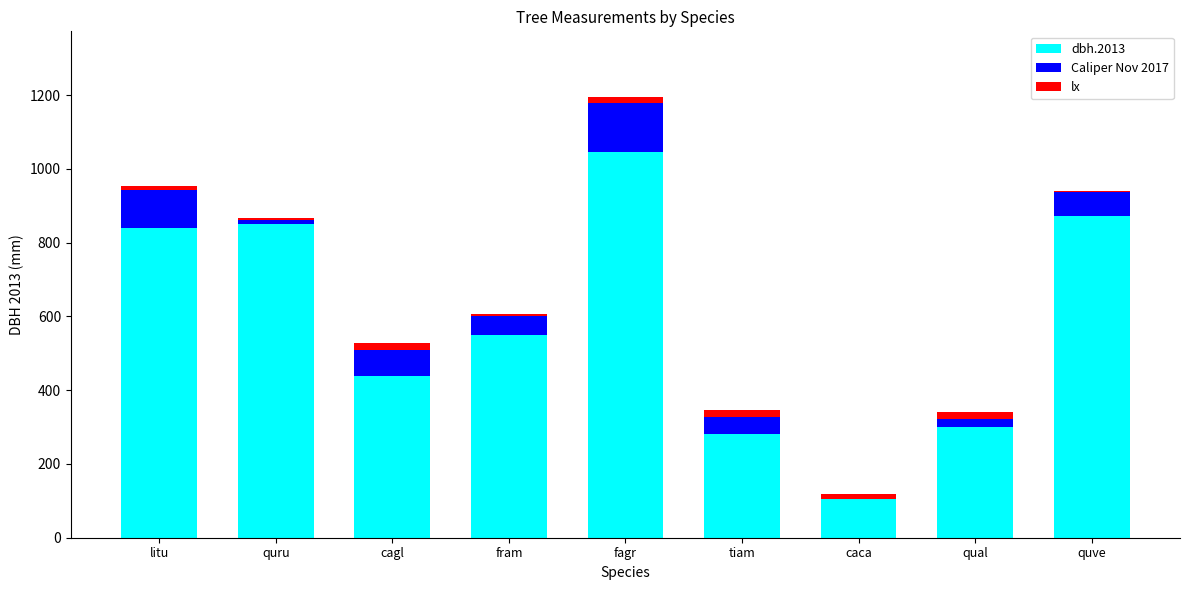

At which label does dbh.2013 reach its peak?

fagr